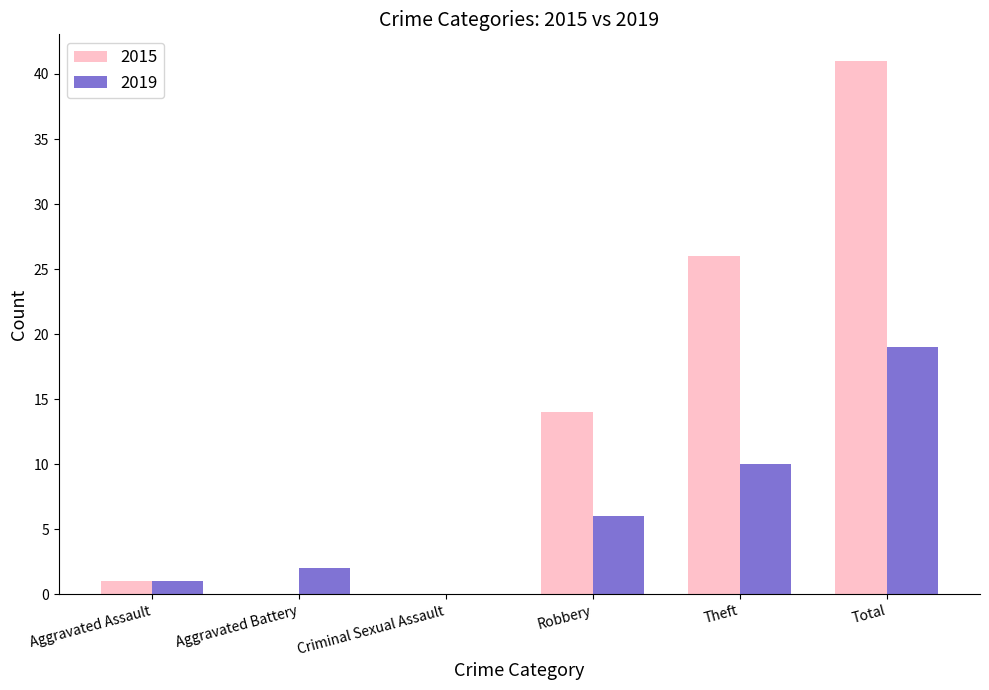

True or false: 2019 has a value of 2 at Aggravated Battery.

True